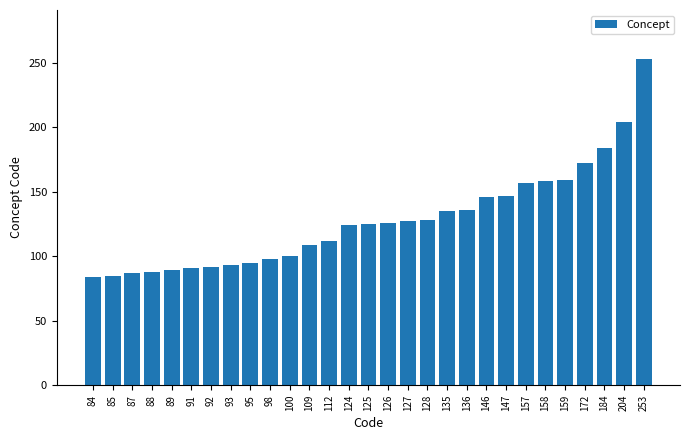

The value at 89 is 25. True or false?

False